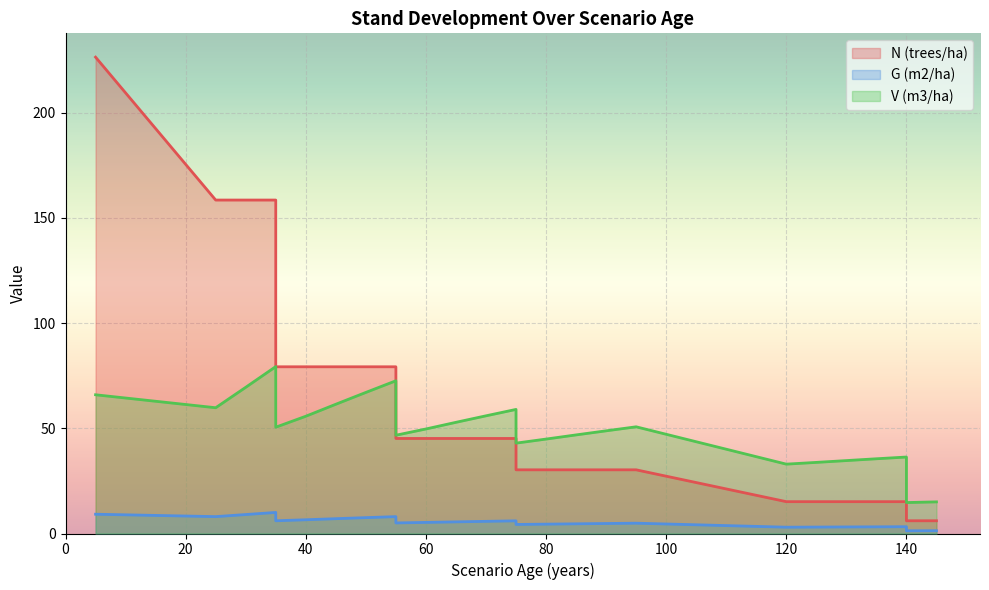

Rank the series by their maximum value, from highest to lowest.

N (trees/ha), V (m3/ha), G (m2/ha)